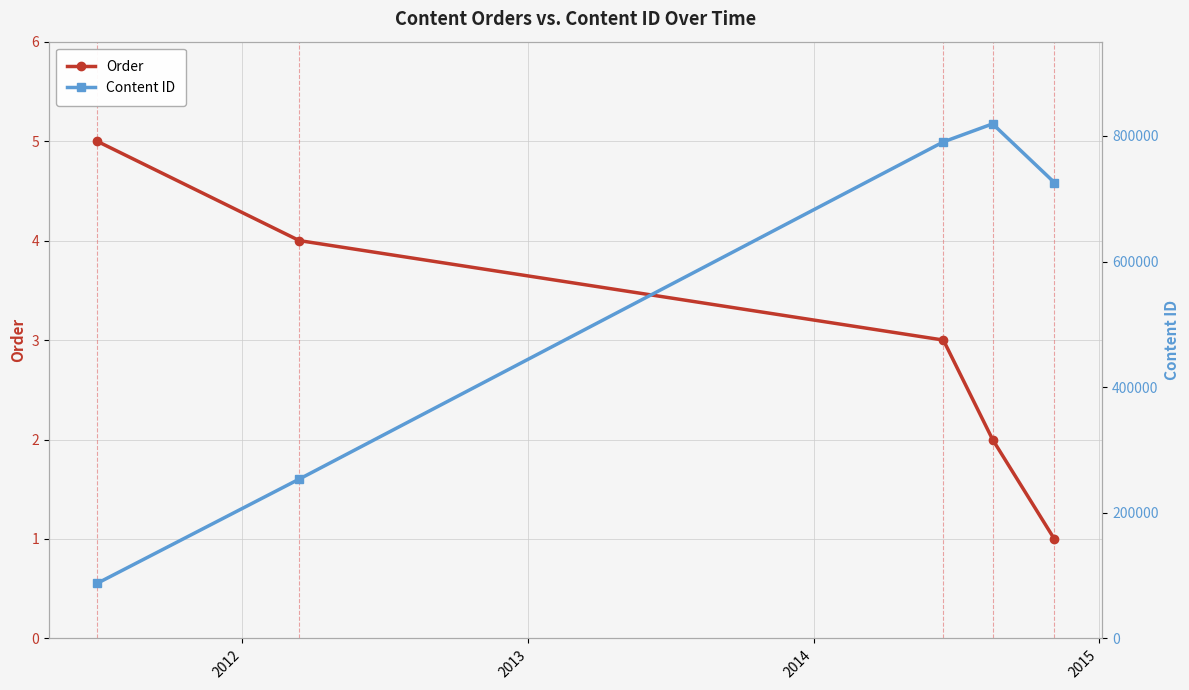

Which series has the largest total across all categories?

Content ID